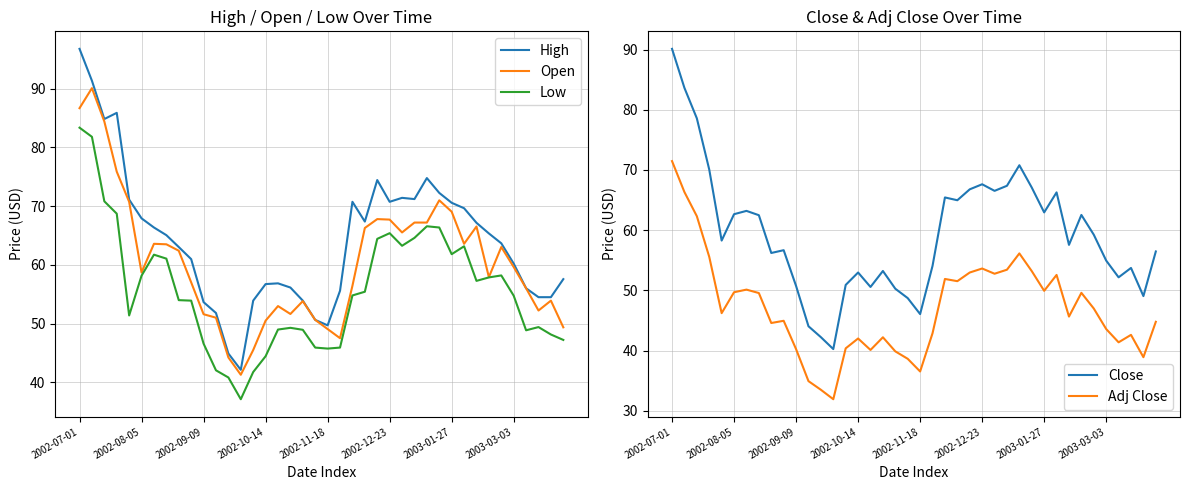

True or false: Open has a value of 103.5 at 32.

False